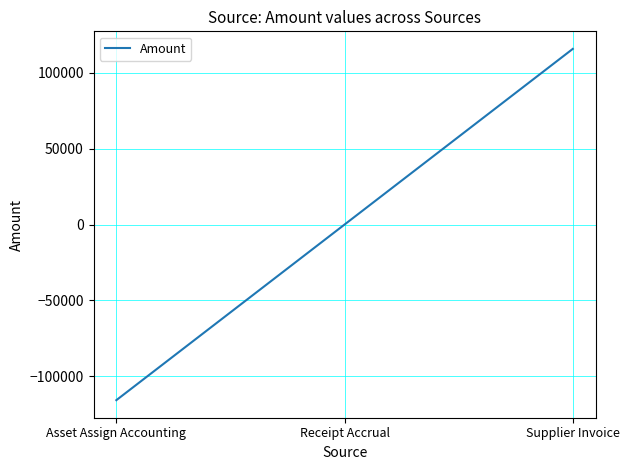

What is the difference between the maximum and minimum values?

231811.7